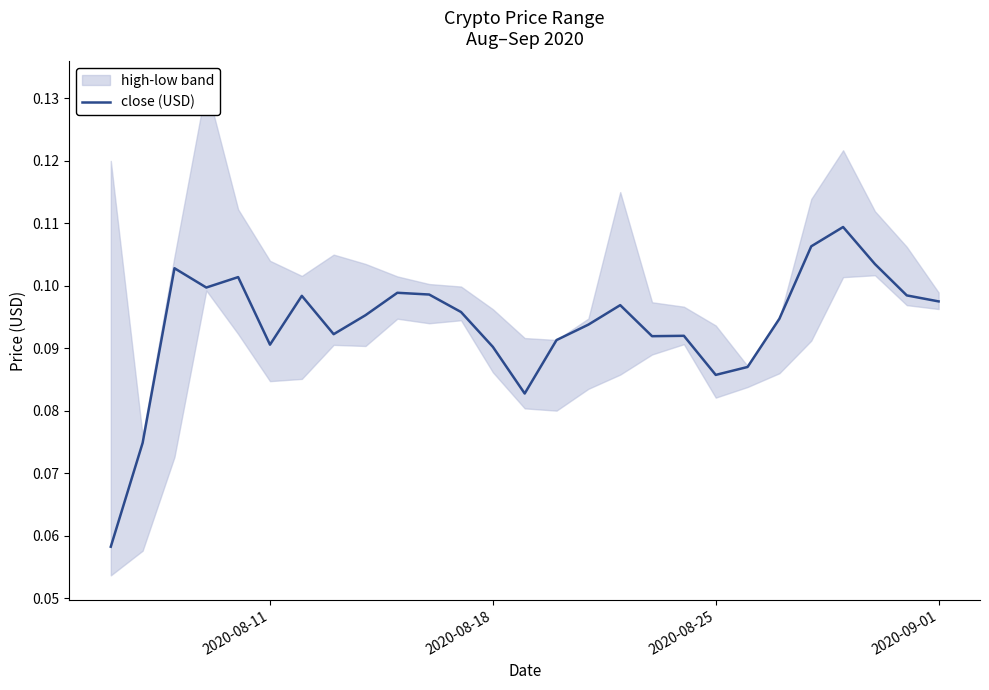

What is the minimum value shown in the chart?

0.1